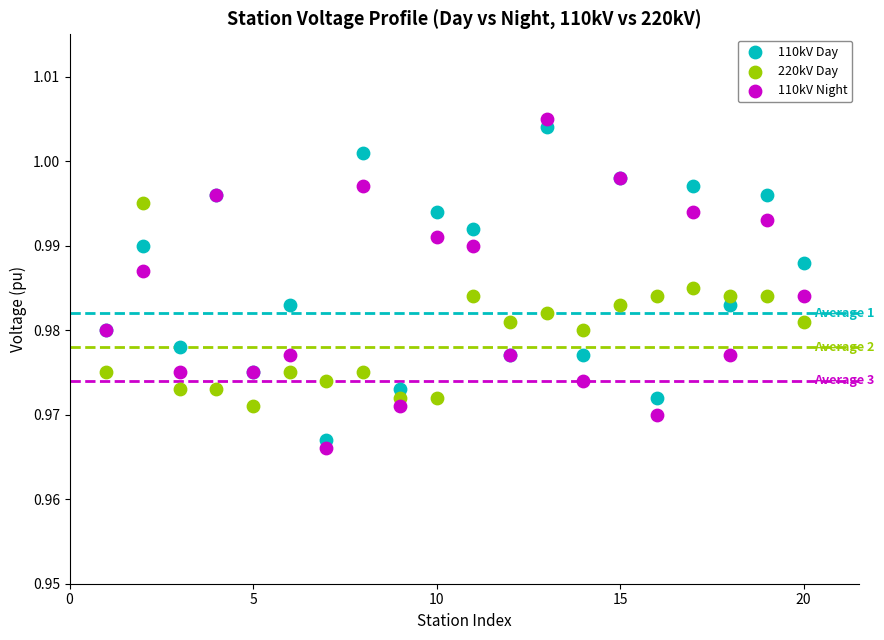

What is the X range (max minus min) for the scatter plot?

19.0